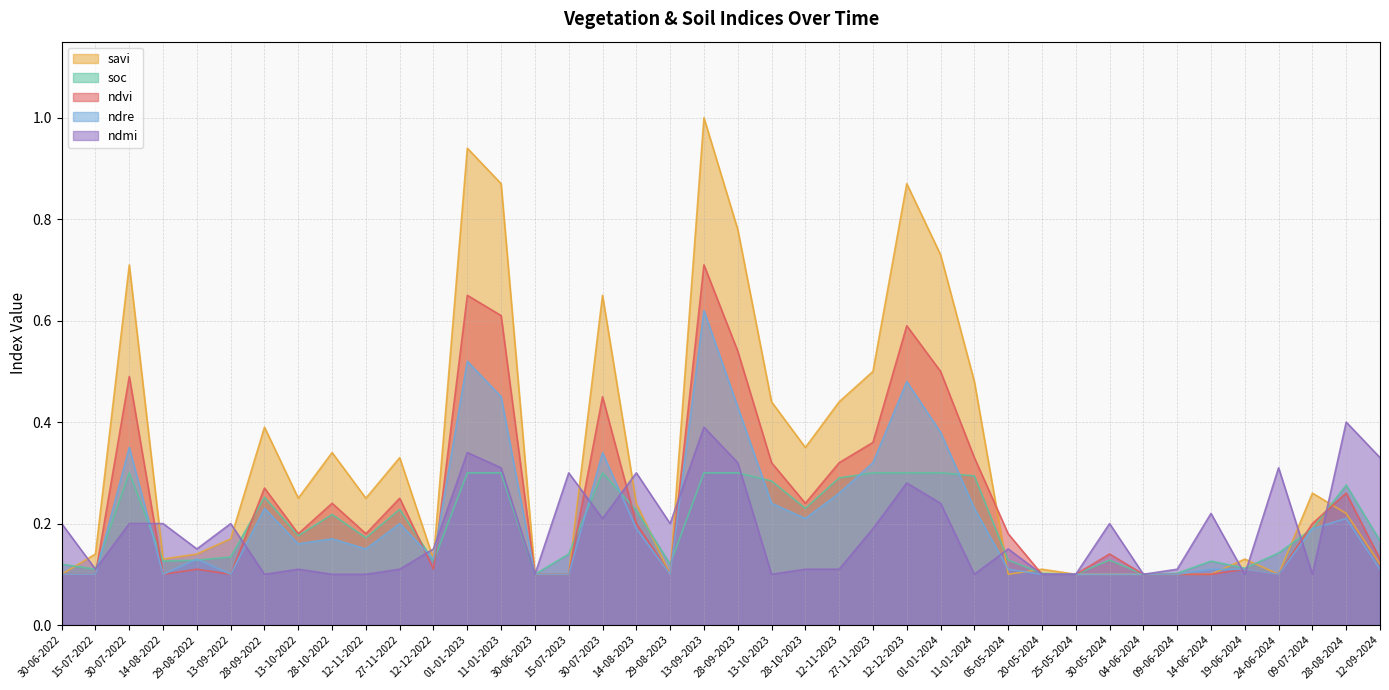

How many soc values are between 0 and 1?

40